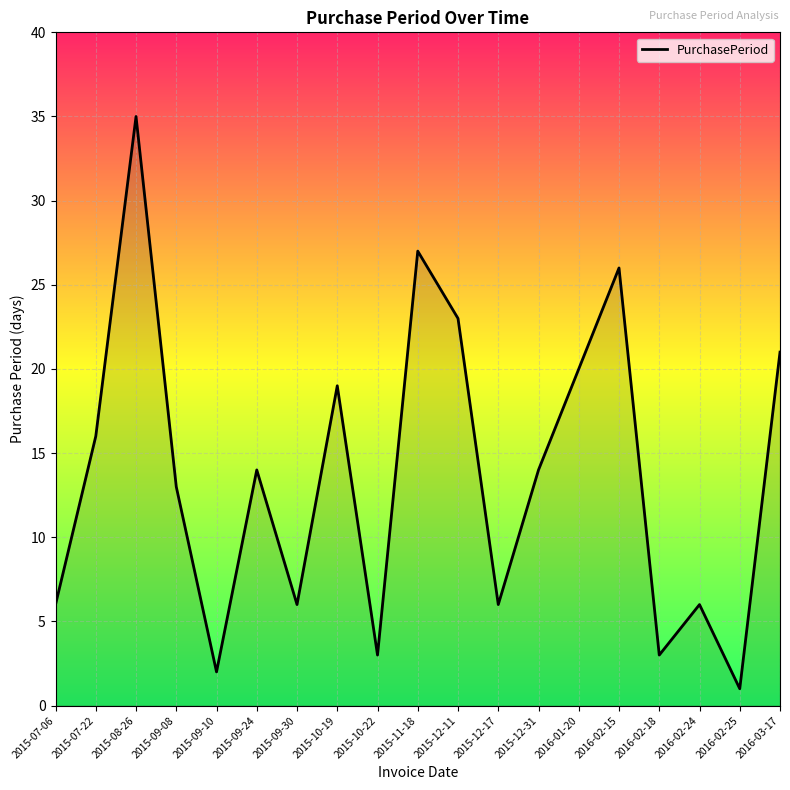

True or false: the data shows 13 at 2016-01-20.

False